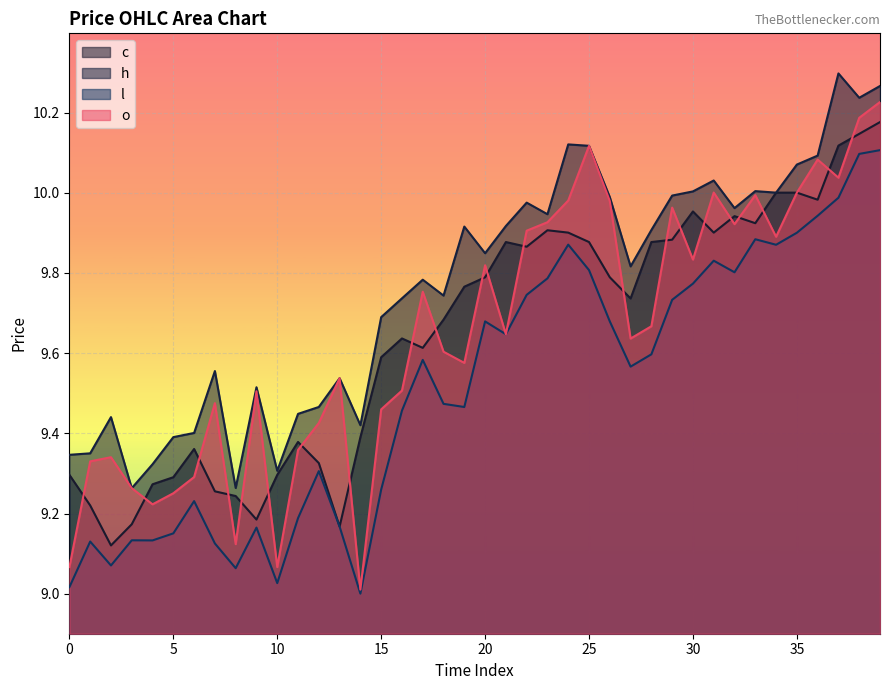

Which category has the highest value in the o series?

39